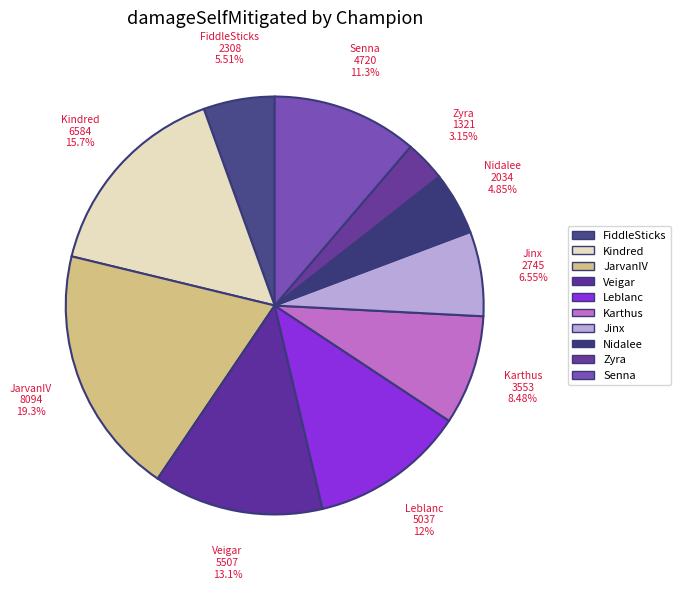

How many segments does this pie chart have?

10